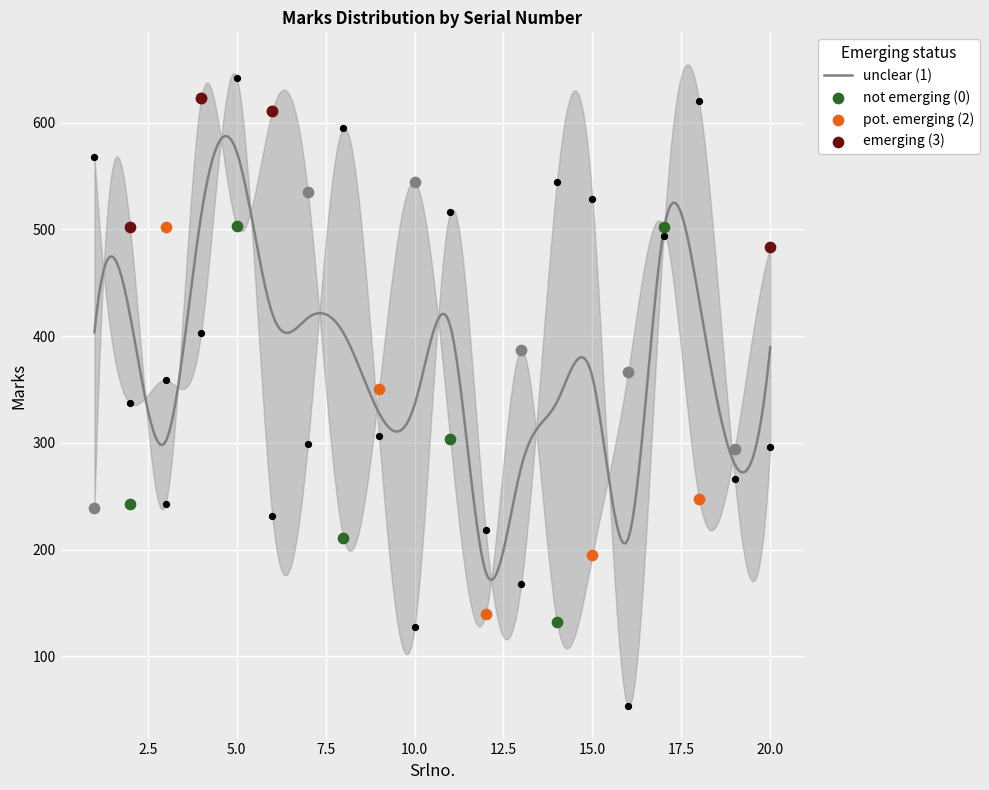

Is the value of Marks_lower at 19 greater than the value of Marks_upper at 20?

No